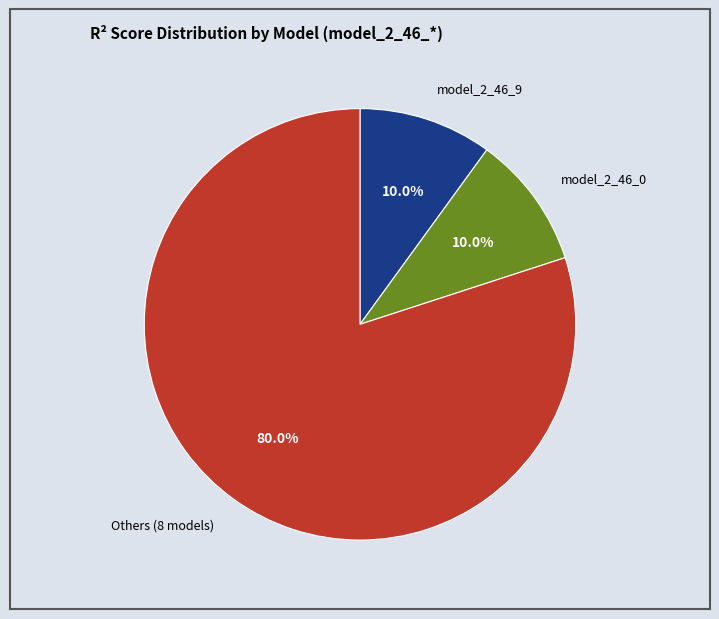

How many slices are in this pie chart?

3